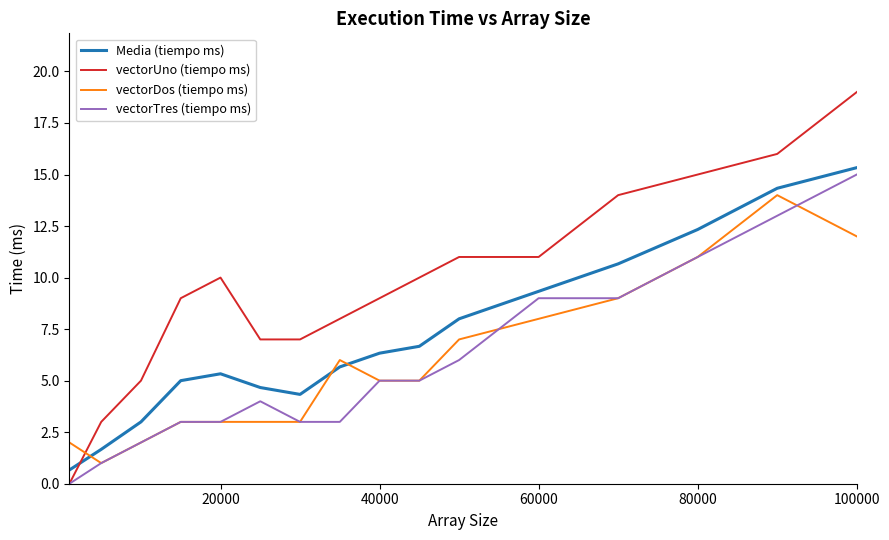

Which series has the largest total across all categories?

vectorUno (tiempo ms)